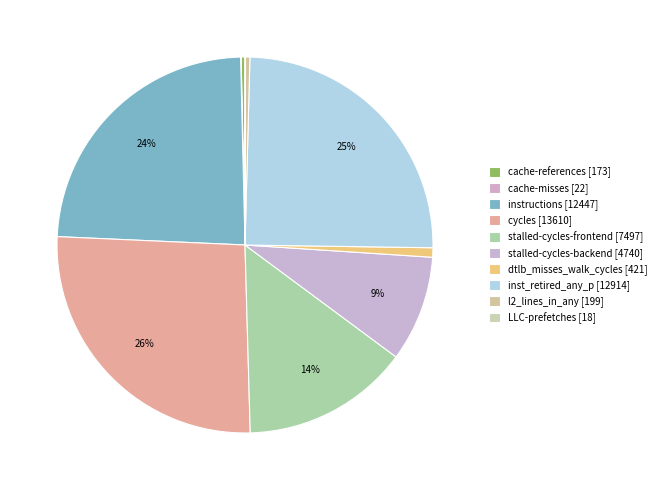

Count the number of slices in the pie.

10